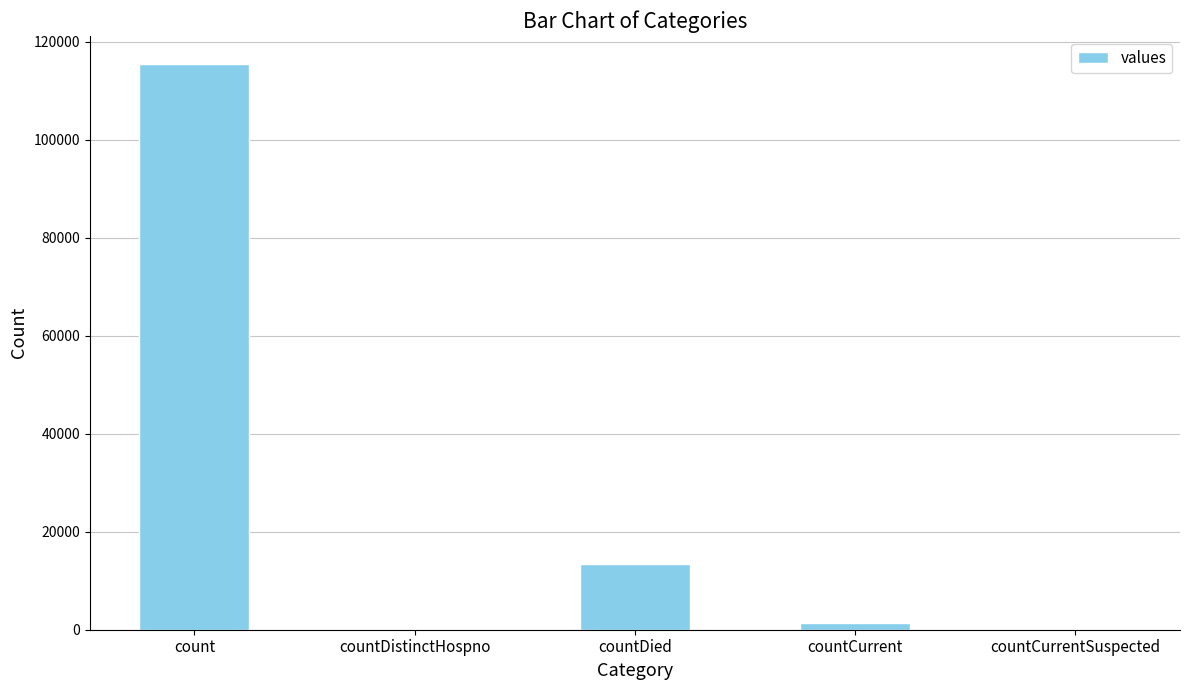

At which category does the chart reach its peak across all series?

count